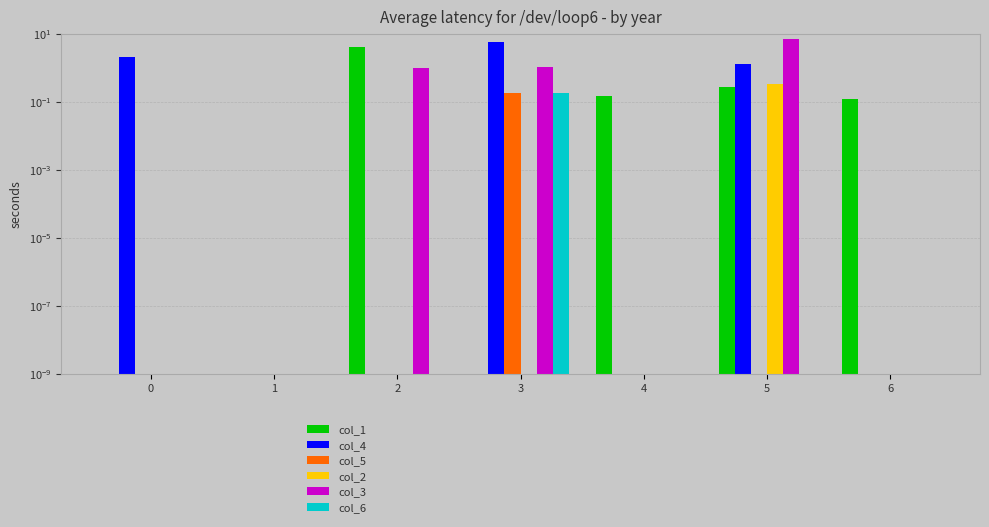

What is the total value across all series at 4?

0.2